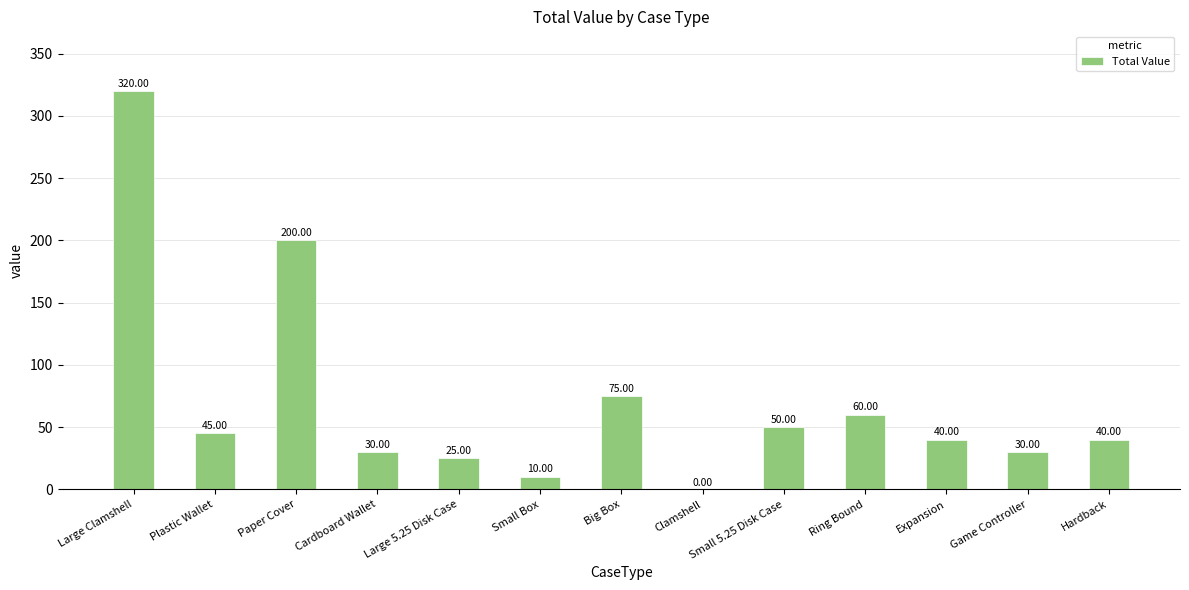

How many values are above zero?

12